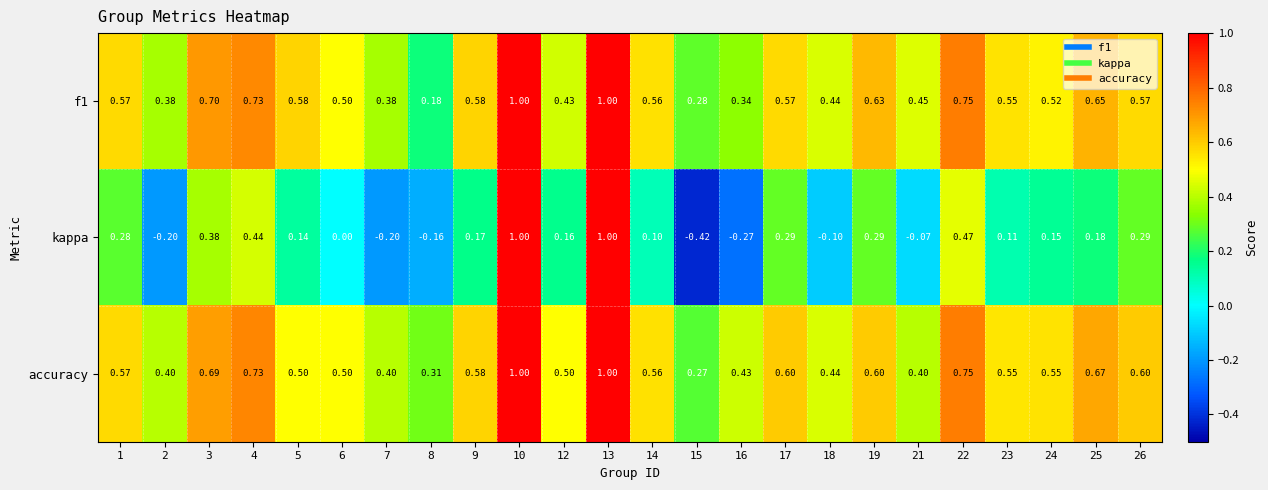

Which series has the largest total across all categories?

accuracy